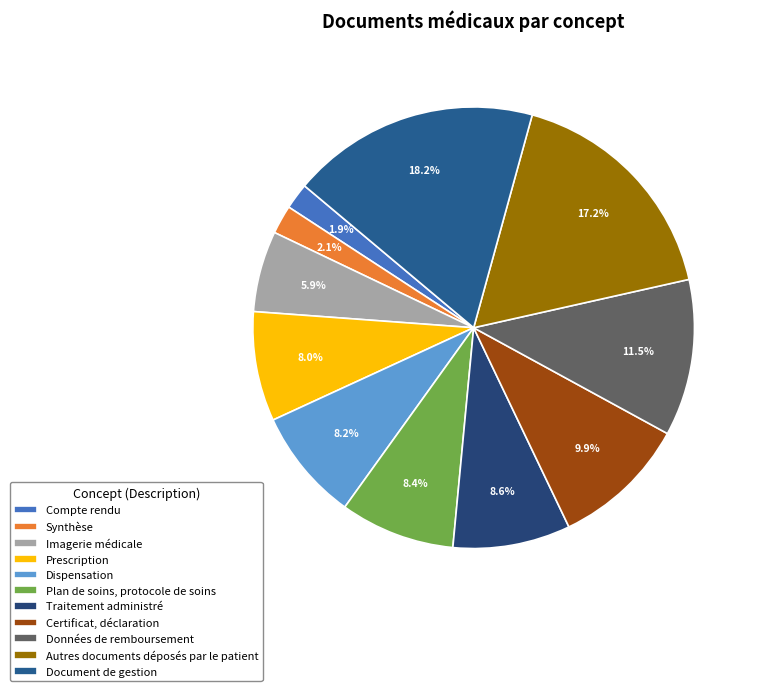

How many slices are in this pie chart?

11